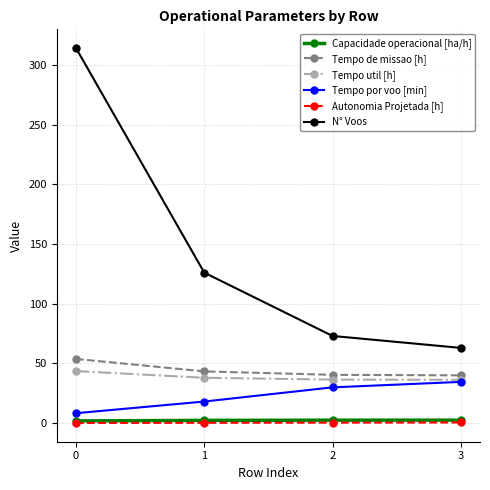

What is the difference between the Tempo por voo [min] values at 0 and 3?

26.2